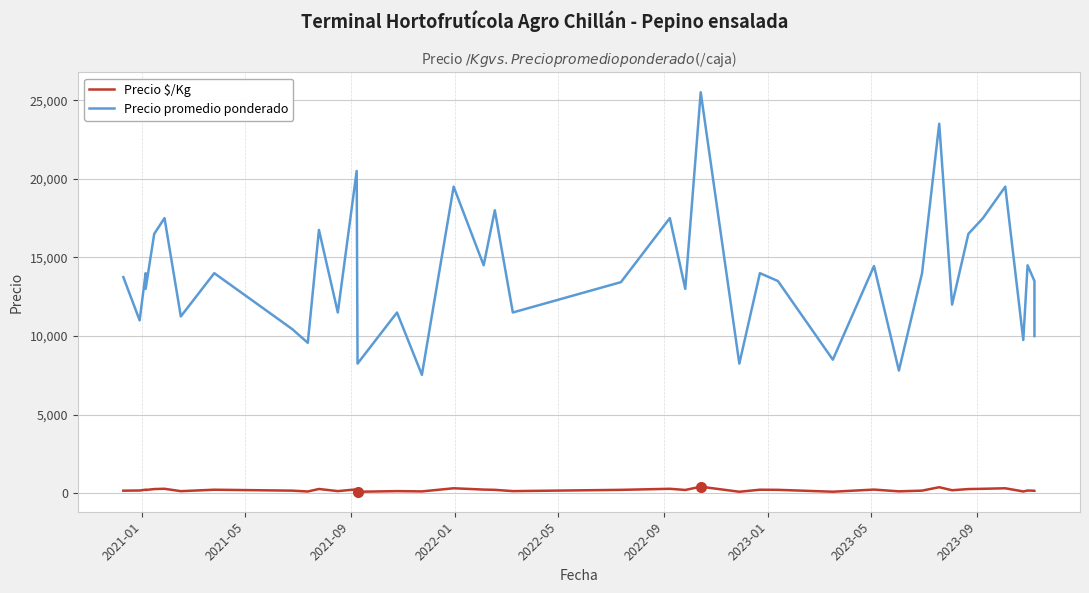

Does the chart display data point markers on the line(s)?

No